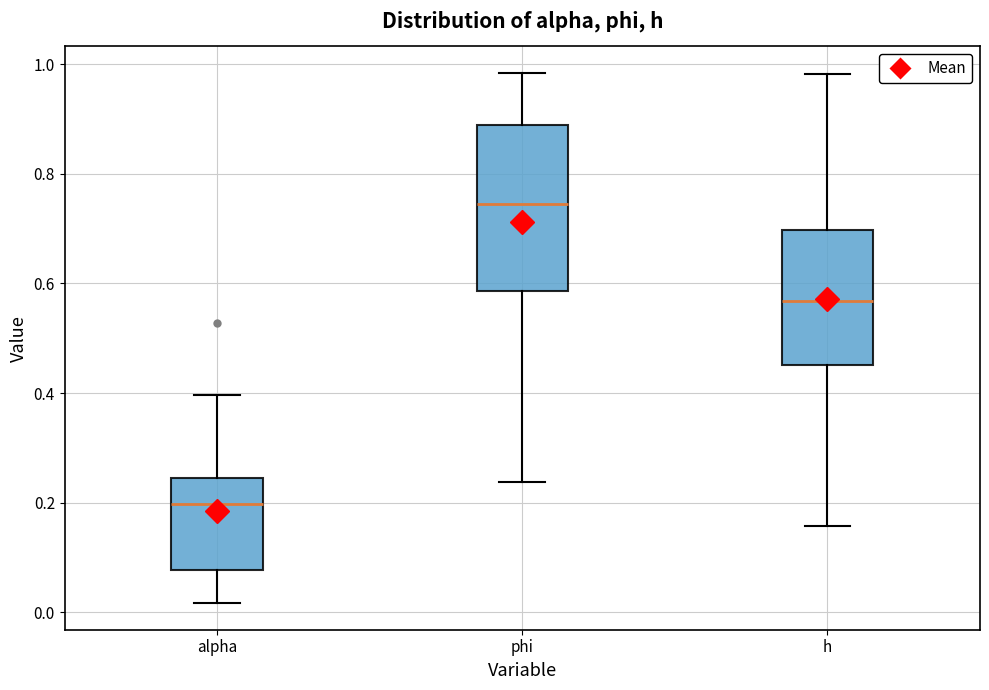

Reading left to right, transcribe this box plot: for each box, give where its median line is, the range the box spans, and where its two whiskers end, as read against the y-axis. The values are not printed on the chart, so give them approximately, as read against the axis.

alpha: median 0.20, box 0.08 to 0.24, whiskers 0.02 to 0.40
phi: median 0.74, box 0.58 to 0.88, whiskers 0.24 to 0.98
h: median 0.56, box 0.46 to 0.70, whiskers 0.16 to 0.98